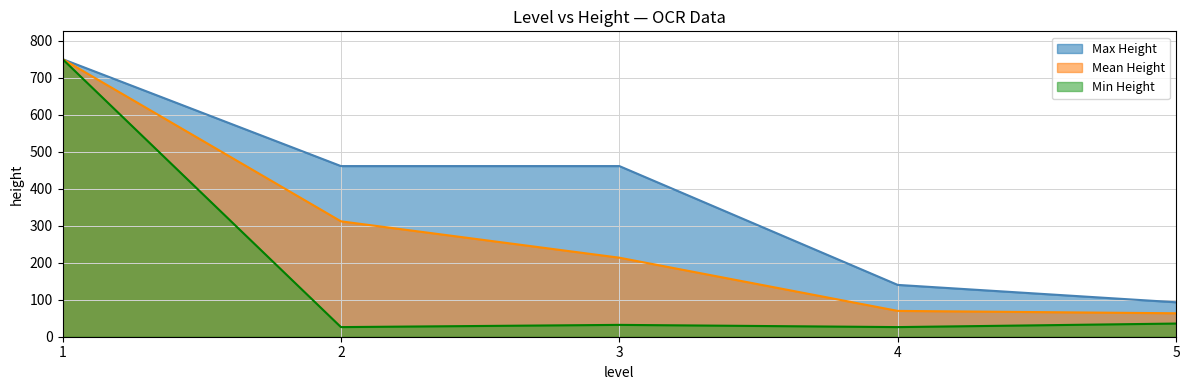

The value of Min Height at 4 is 26.0. True or false?

True